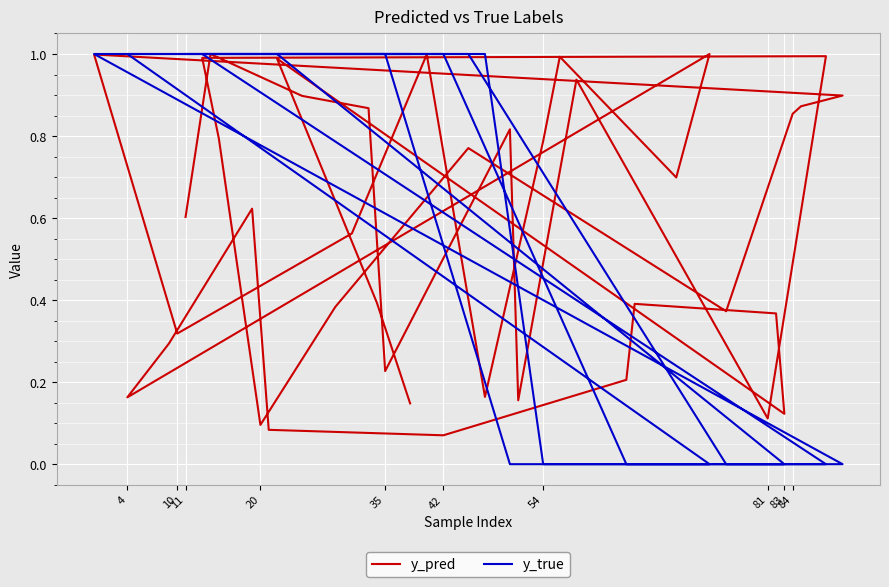

How many data points in y_true are less than 1?

17